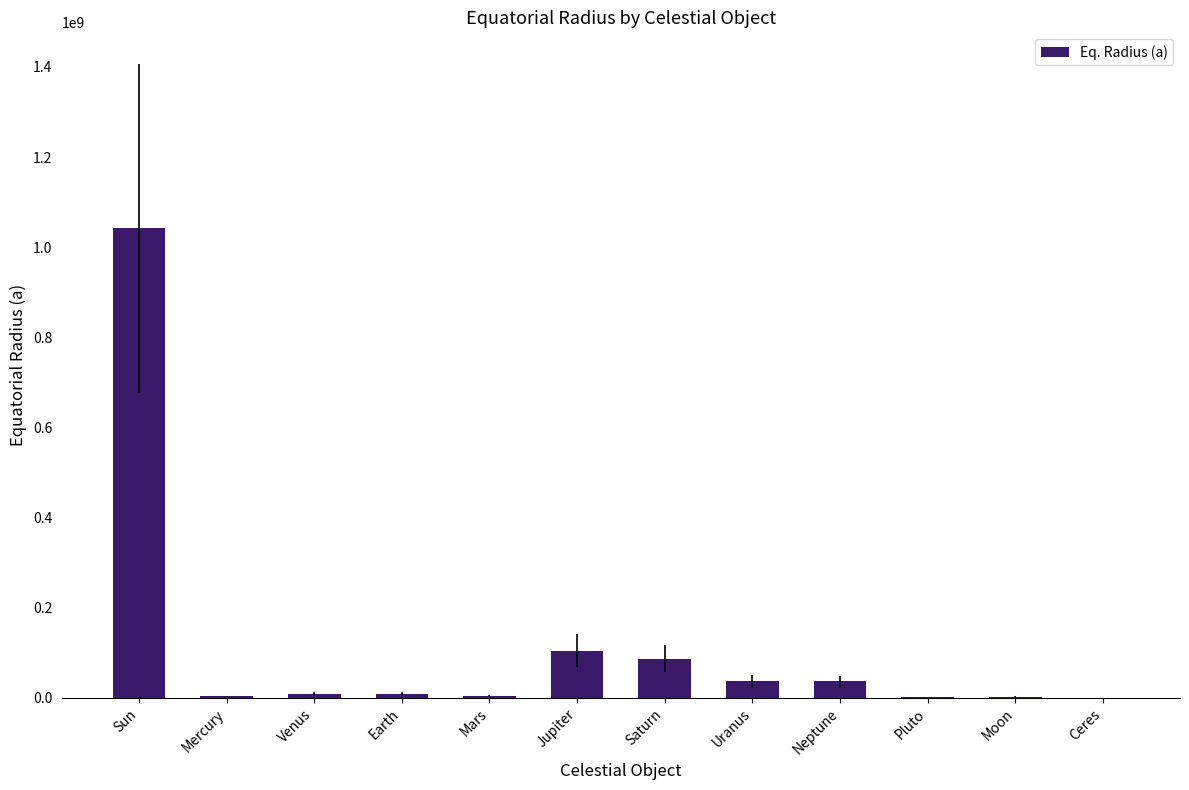

The chart shows a value of 3656399.5 at Mercury. True or false?

True